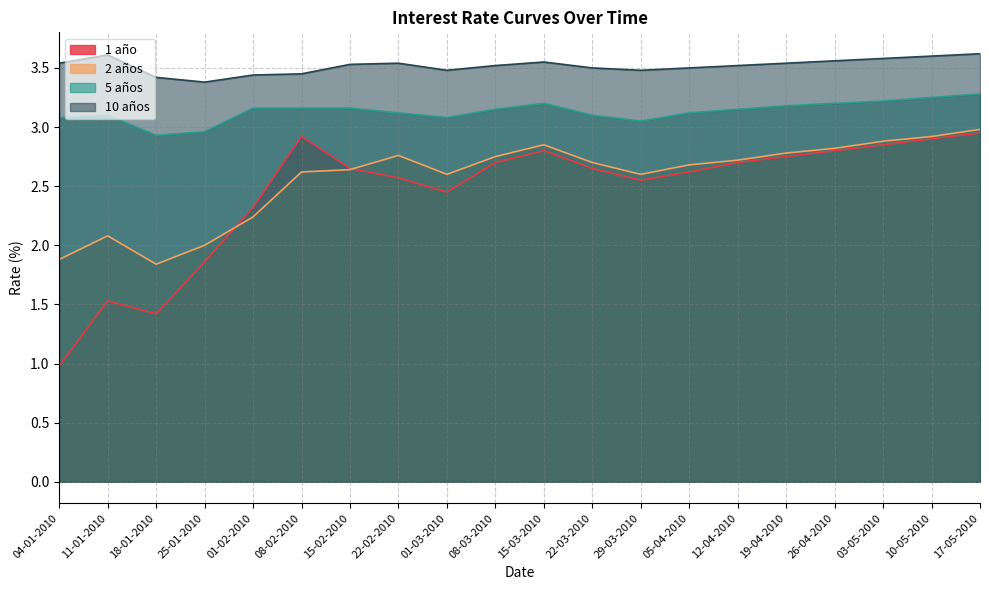

What is the total value across all series at 15-03-2010?

12.4